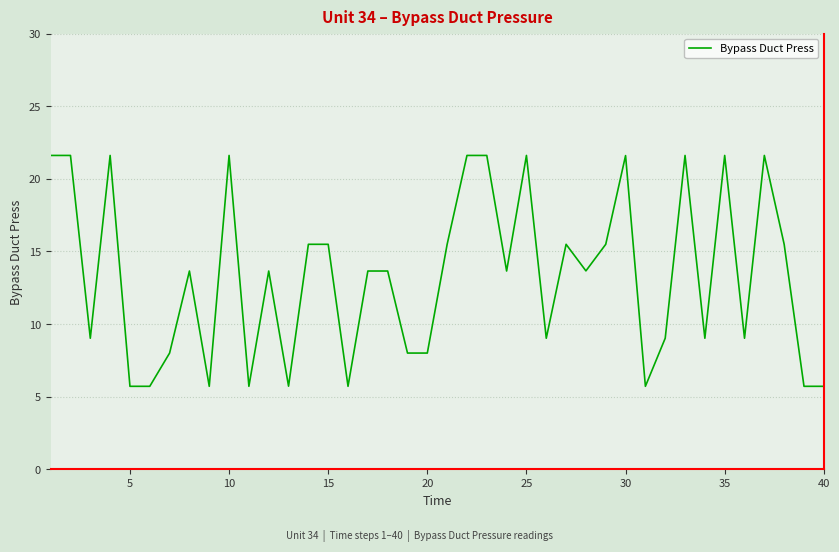

What is the difference between the maximum and minimum values?

15.9